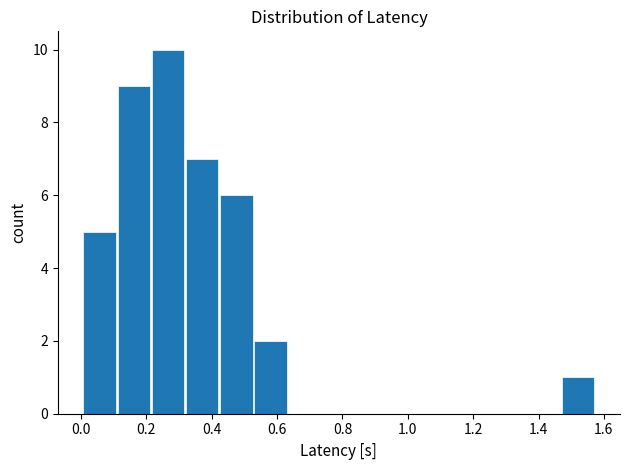

Reading left to right, list every bar in this chart as the range it spans on the x-axis followed by its height. Neither the bar edges nor the heights are printed on the chart, so give them approximately, as read against the axes.

0.00 to 0.10: 5
0.10 to 0.22: 9
0.22 to 0.32: 10
0.32 to 0.42: 7
0.42 to 0.52: 6
0.52 to 0.64: 2
0.64 to 0.74: 0
0.74 to 0.84: 0
0.84 to 0.94: 0
0.94 to 1.06: 0
1.06 to 1.16: 0
1.16 to 1.26: 0
1.26 to 1.36: 0
1.36 to 1.46: 0
1.46 to 1.58: 1